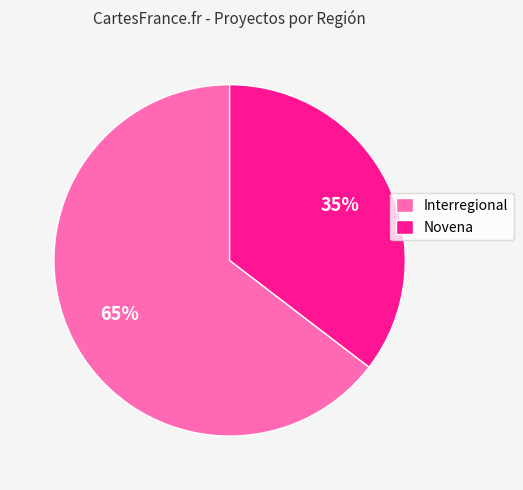

Which has a higher value, Novena or Interregional?

Interregional